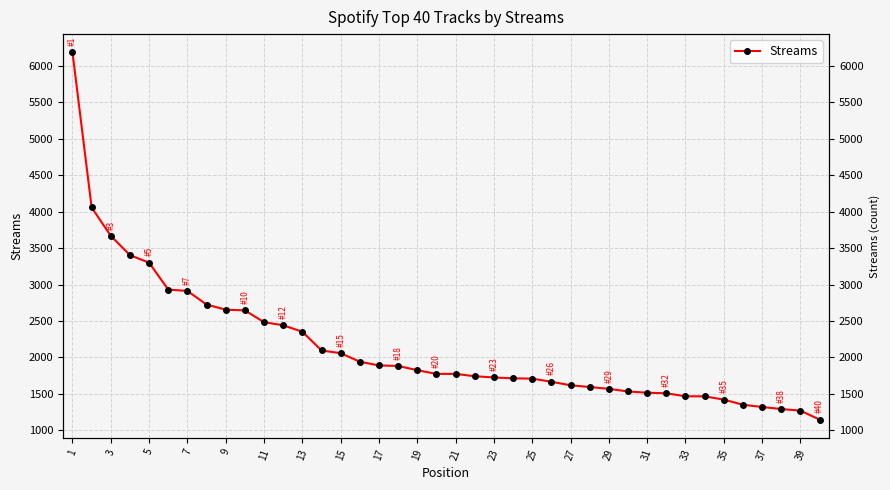

What is the value of the 8th point from the left?

2725